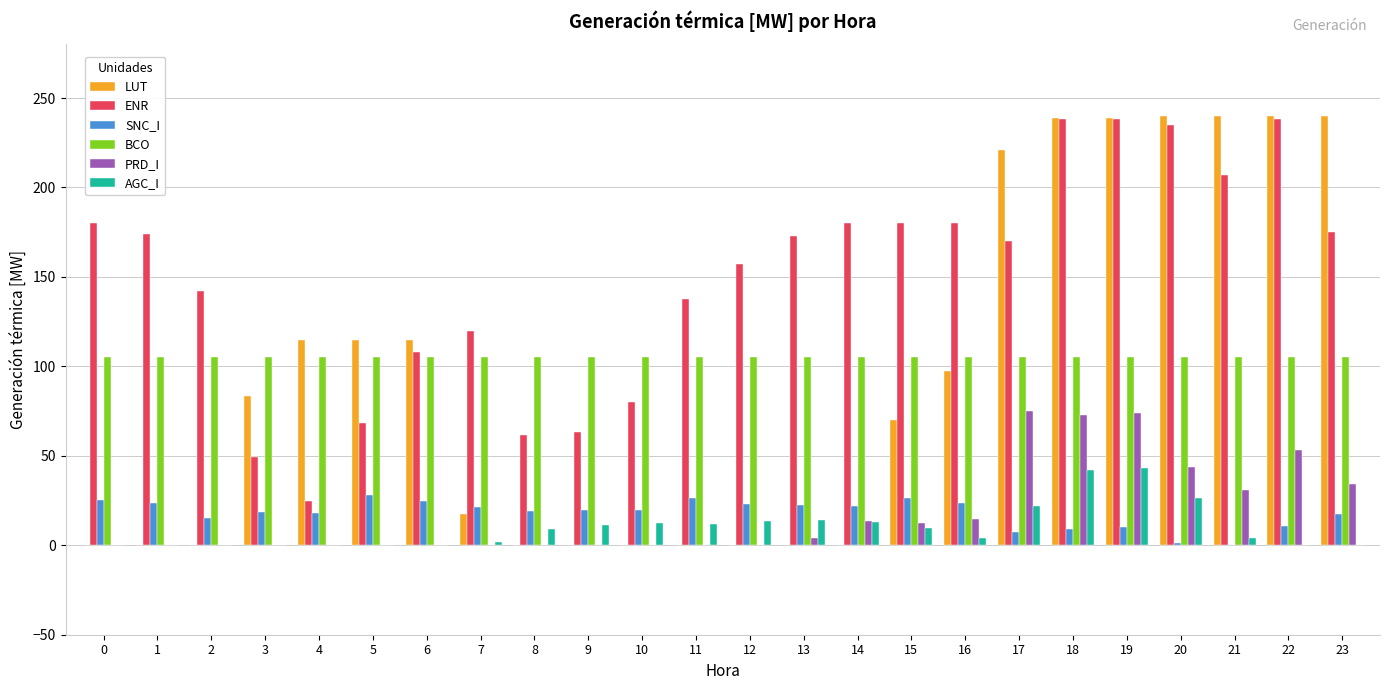

What is the approximate value of BCO at 3?

105.0